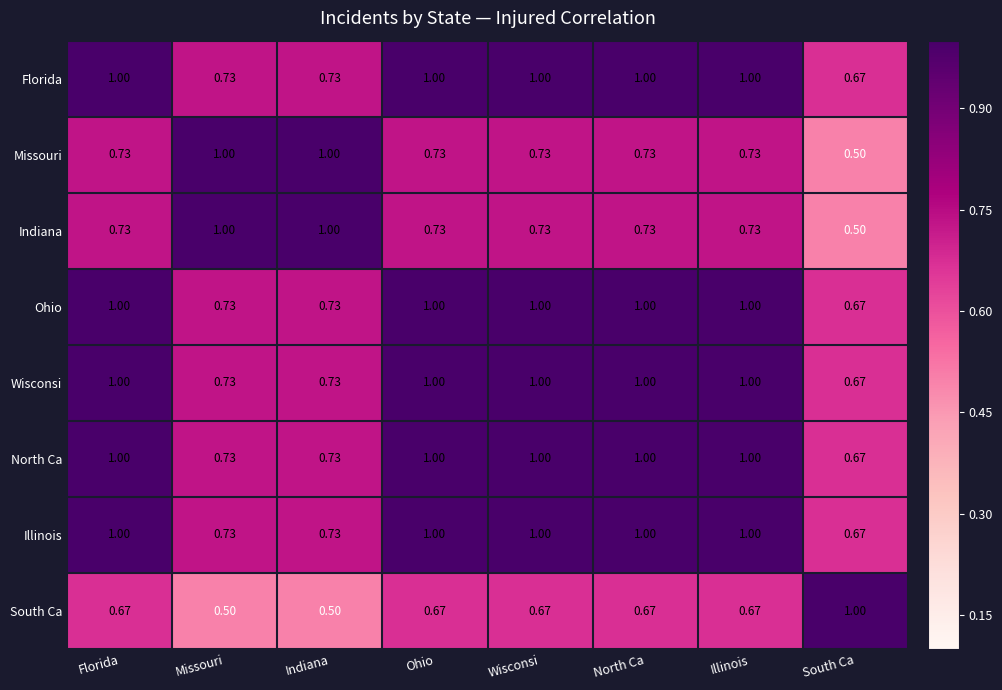

Which category has the highest value in the South Ca series?

South Ca